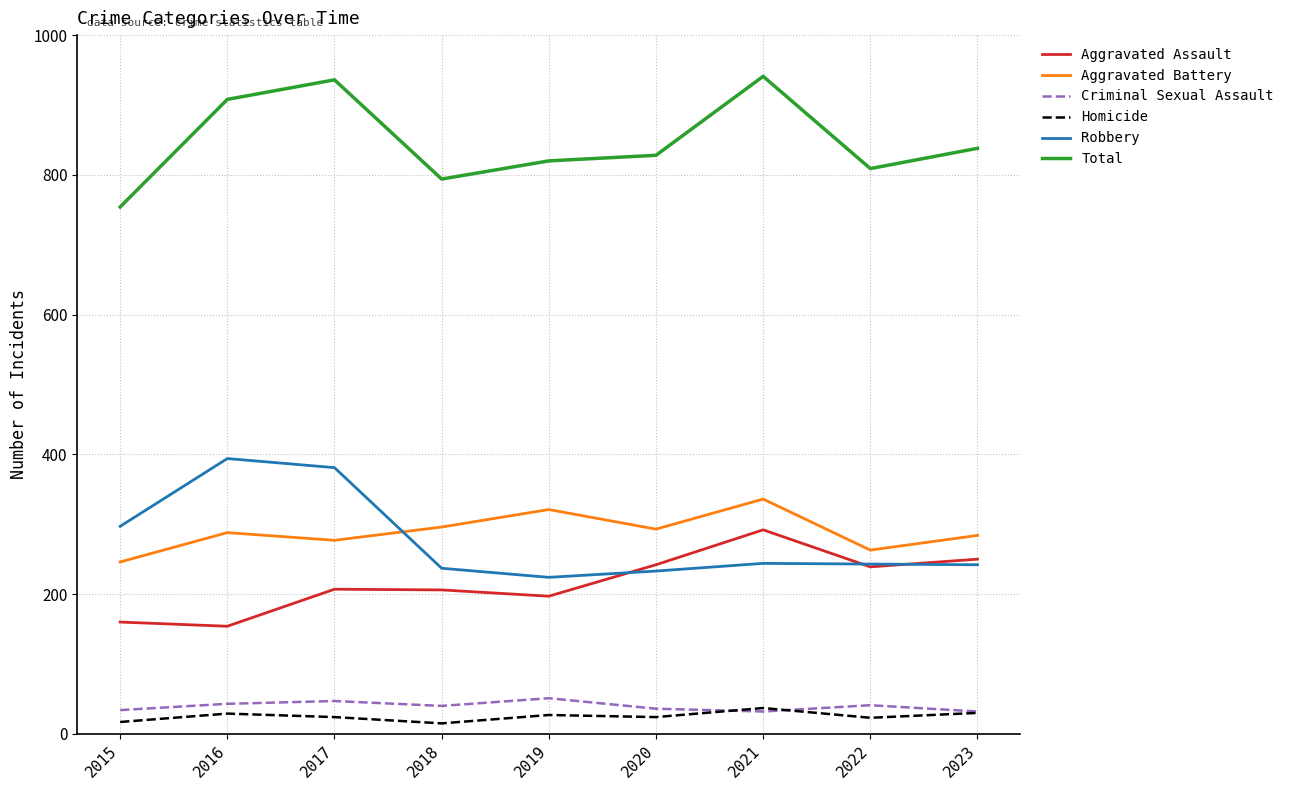

Is it true that Aggravated Assault equals 236 at 2016?

False